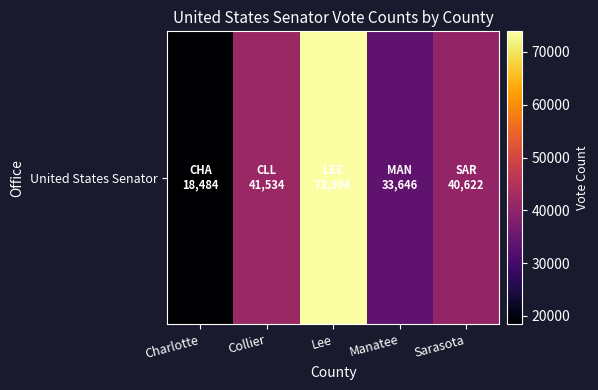

What is the smallest value displayed?

18484